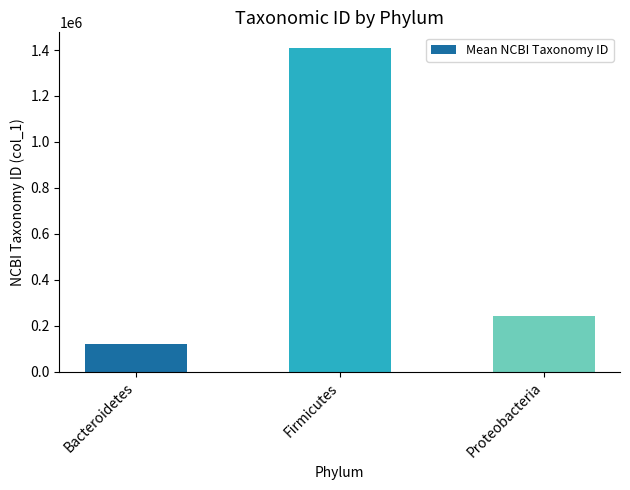

What is the greatest value displayed?

1406618.0